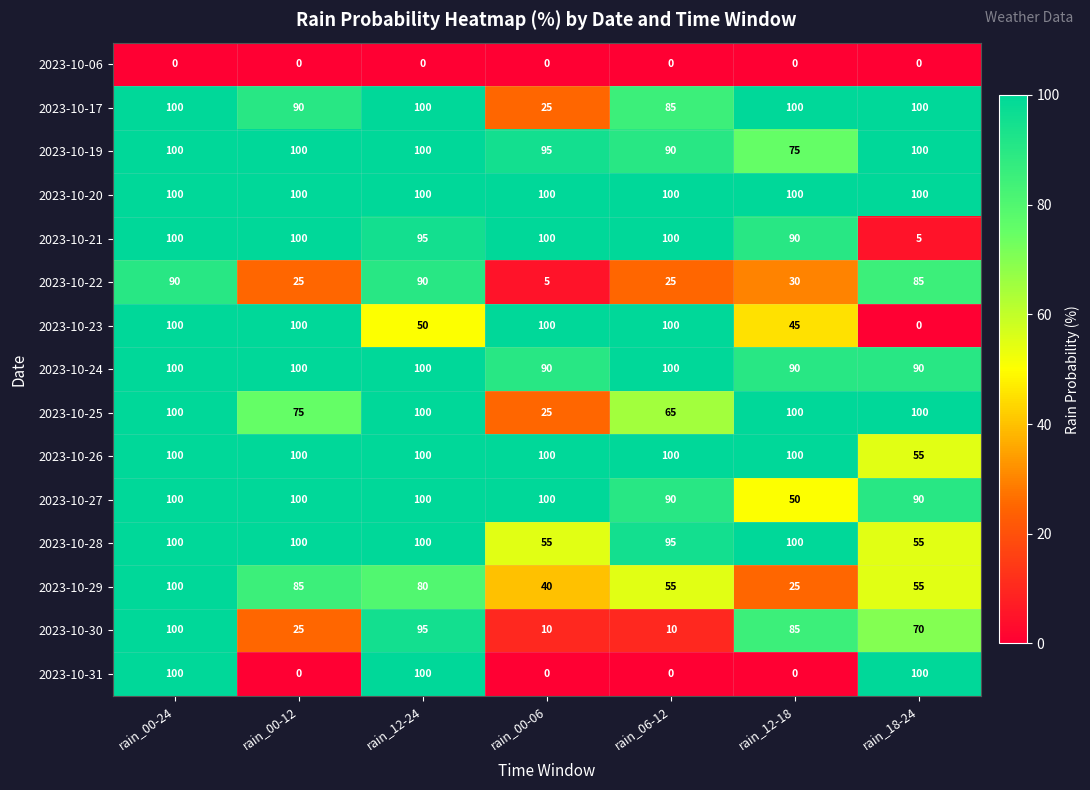

How many data points does each series have?

7